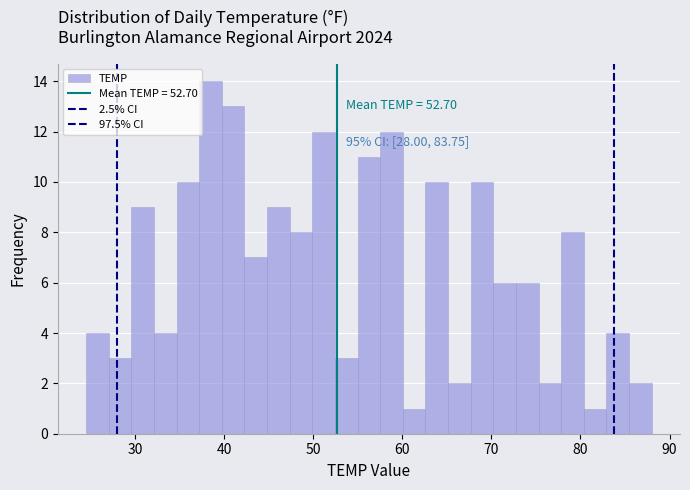

Read against the x-axis, roughly where is the centre of the tallest bar?

38